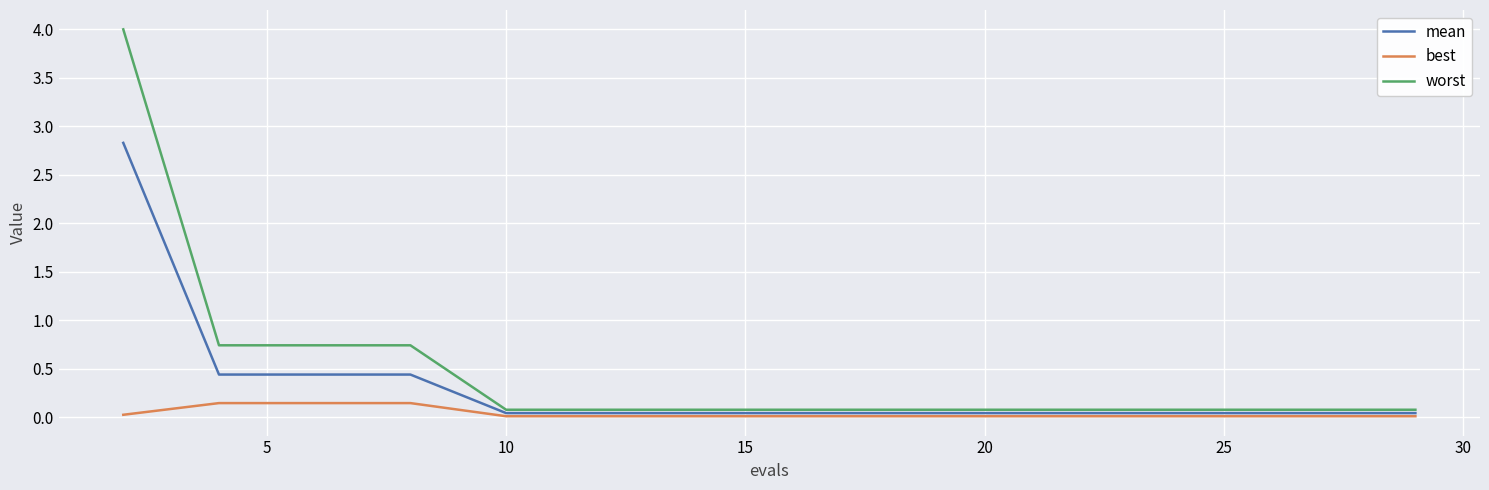

How many categories are shown in the chart?

15